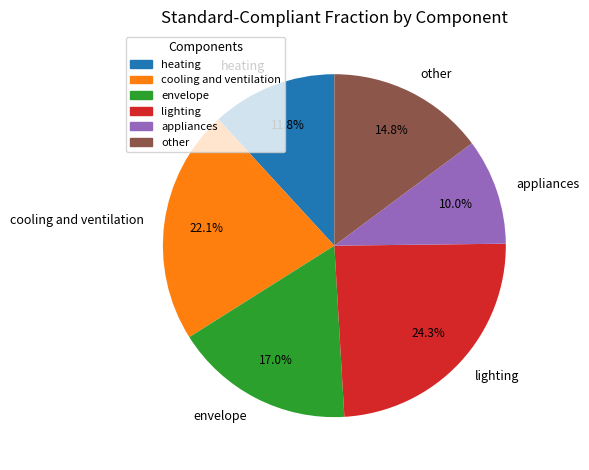

To the nearest percent, what portion does cooling and ventilation represent?

22%